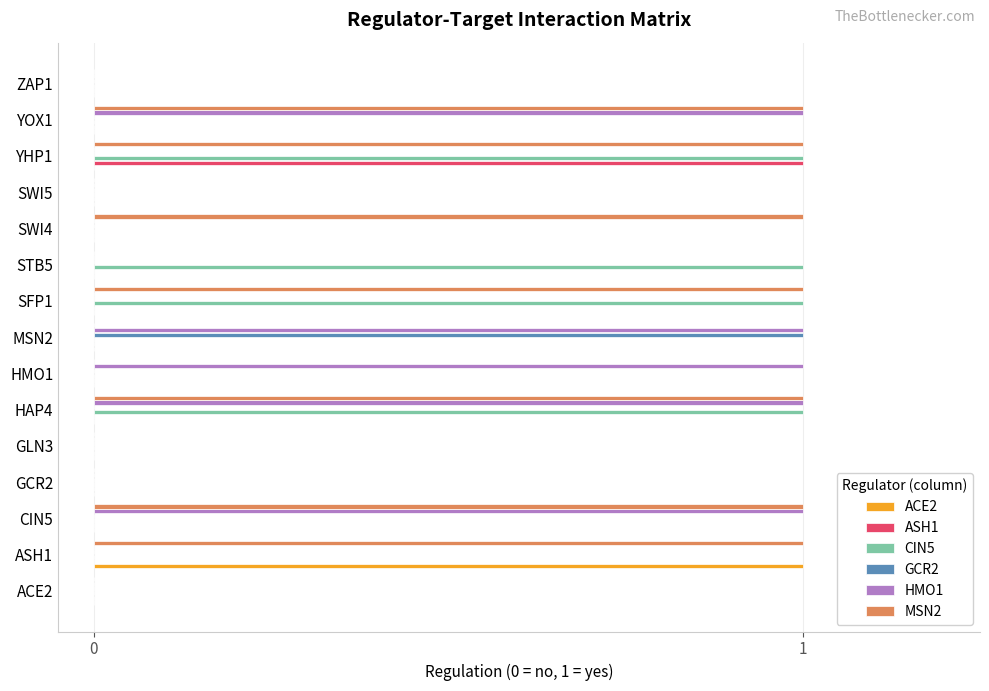

Which series has the largest total across all categories?

MSN2